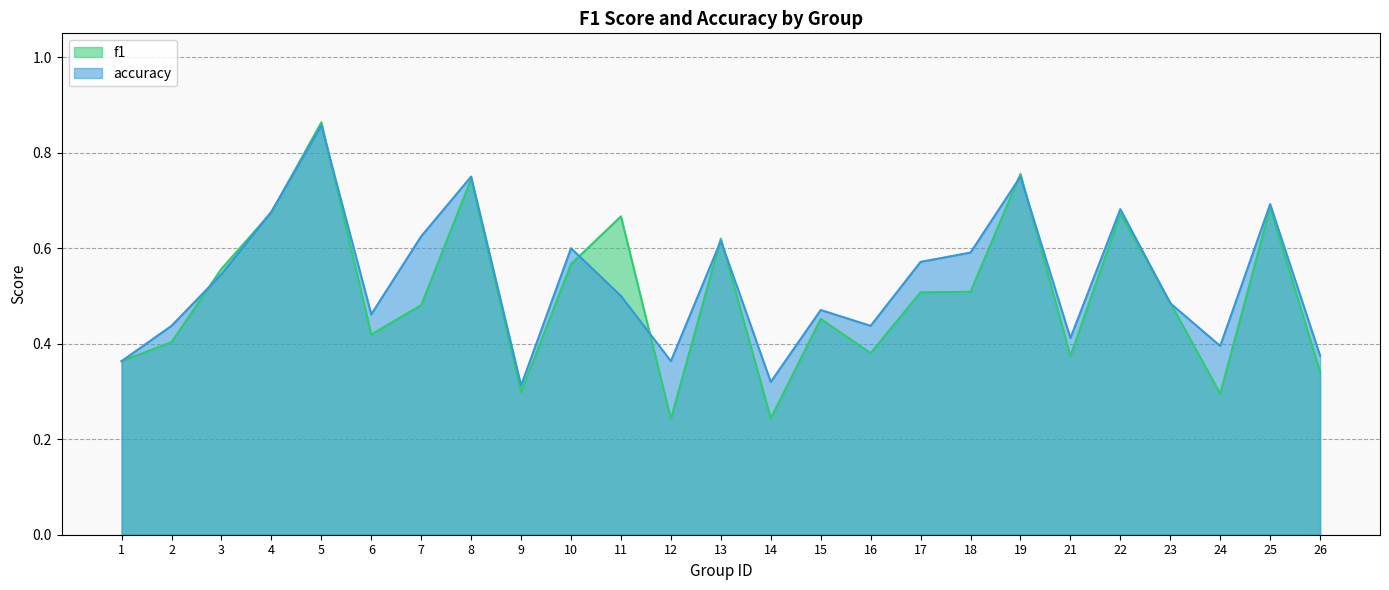

How many intersections are there between accuracy and f1?

12